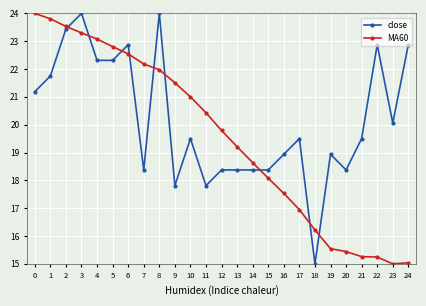

Between 5 and 19, which series saw the biggest shift?

MA60